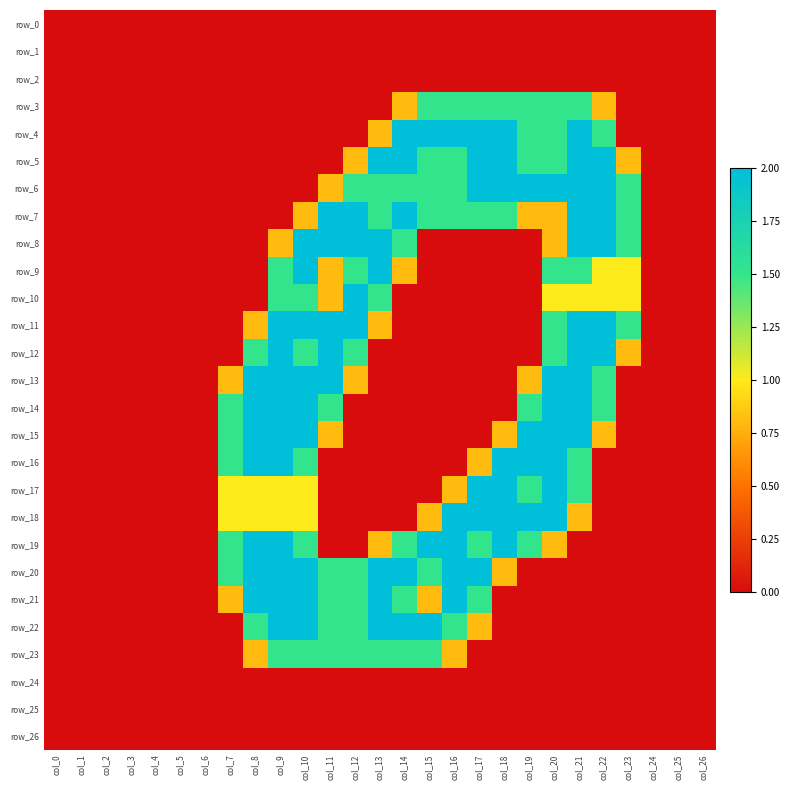

The row_14 series shows 0.0 at col_12. True or false?

True